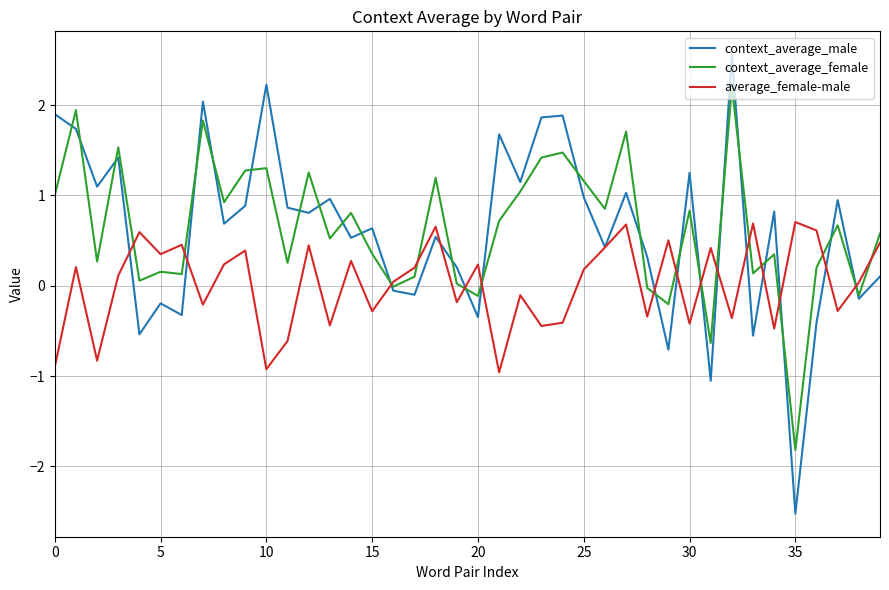

What is the sum of all average_female-male values?

0.8